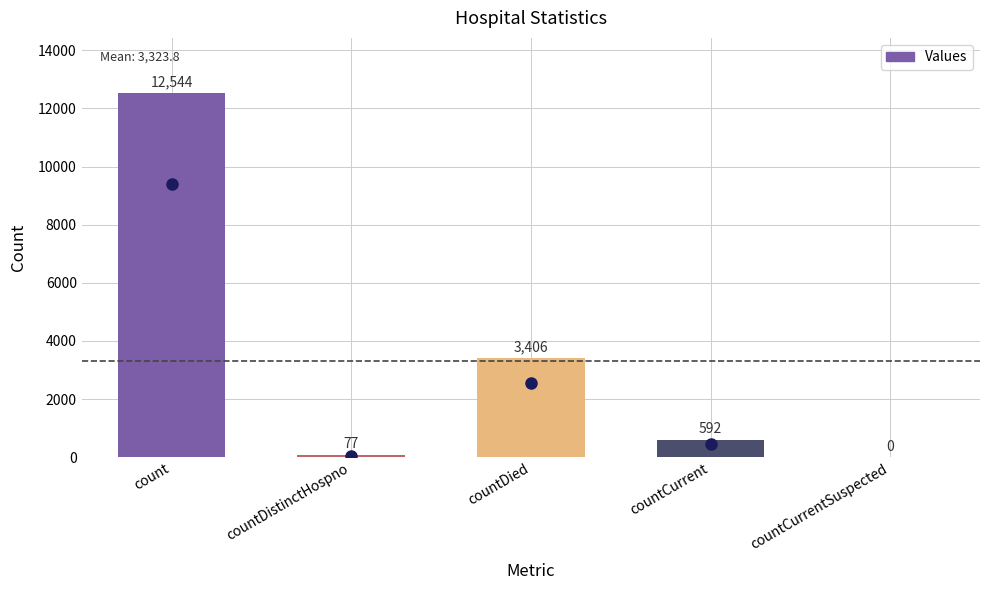

Reading right to left, extract all data points from this chart.

countCurrentSuspected=0	countCurrent=592	countDied=3406	countDistinctHospno=77	count=12544